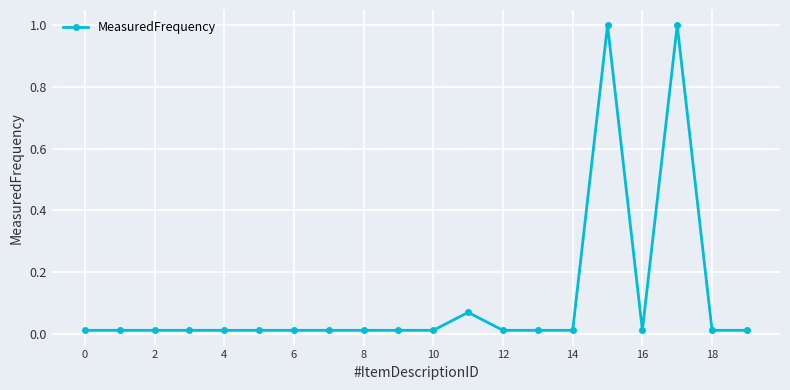

What is the greatest value displayed?

1.0